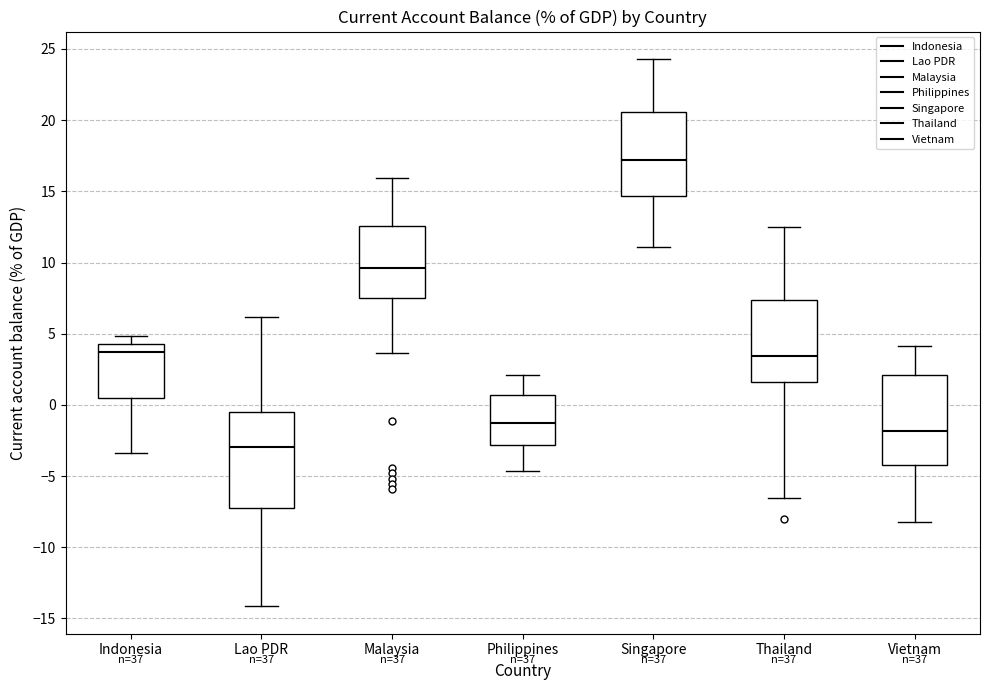

Reading left to right, transcribe this box plot: for each box, give where its median line is, the range the box spans, and where its two whiskers end, as read against the y-axis. The values are not printed on the chart, so give them approximately, as read against the axis.

Indonesia: median 3.5, box 0.5 to 4.5, whiskers -3.5 to 5.0
Lao PDR: median -3.0, box -7.0 to -0.5, whiskers -14.0 to 6.0
Malaysia: median 9.5, box 7.5 to 12.5, whiskers 3.5 to 16.0
Philippines: median -1.5, box -3.0 to 0.5, whiskers -4.5 to 2.0
Singapore: median 17.0, box 14.5 to 20.5, whiskers 11.0 to 24.5
Thailand: median 3.5, box 1.5 to 7.5, whiskers -6.5 to 12.5
Vietnam: median -2.0, box -4.0 to 2.0, whiskers -8.0 to 4.0